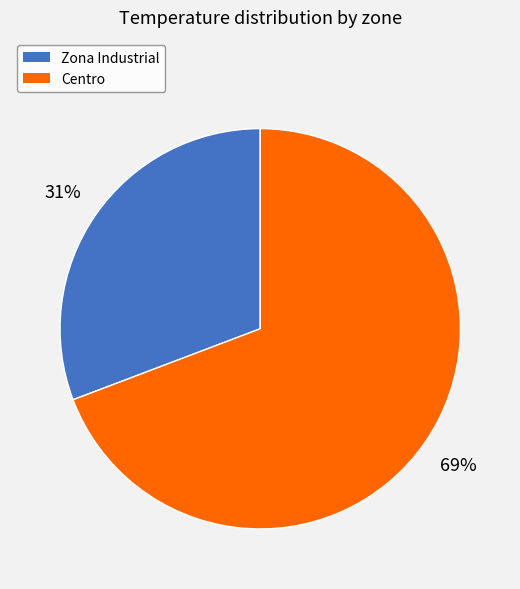

To the nearest percent, what is the difference between the Centro and Zona Industrial slice percentages?

38%